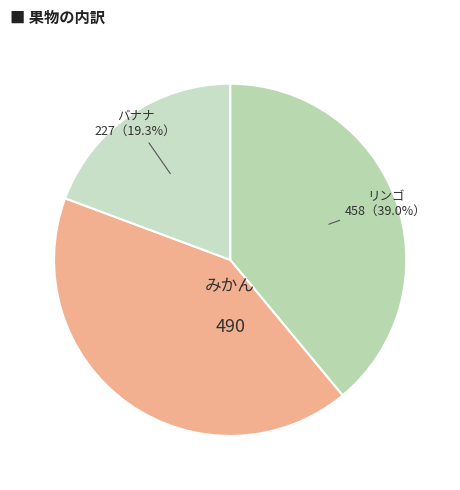

The みかん slice represents 42% of the pie. True or false?

True